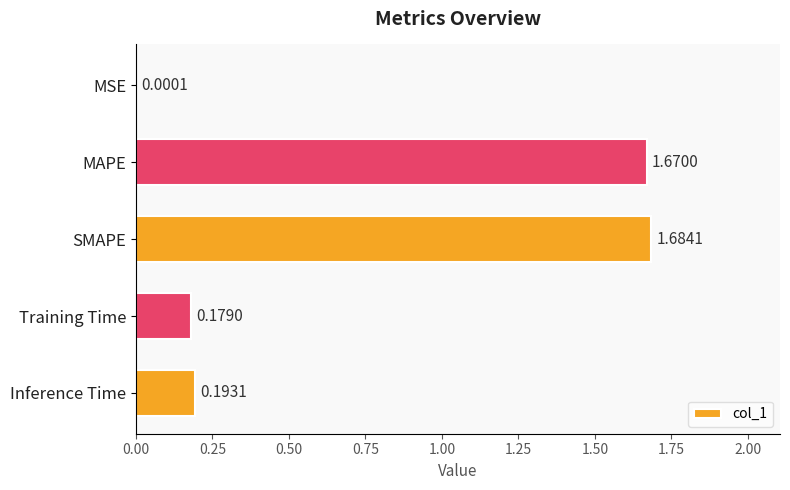

Where is the data nearest to the value 0?

MSE